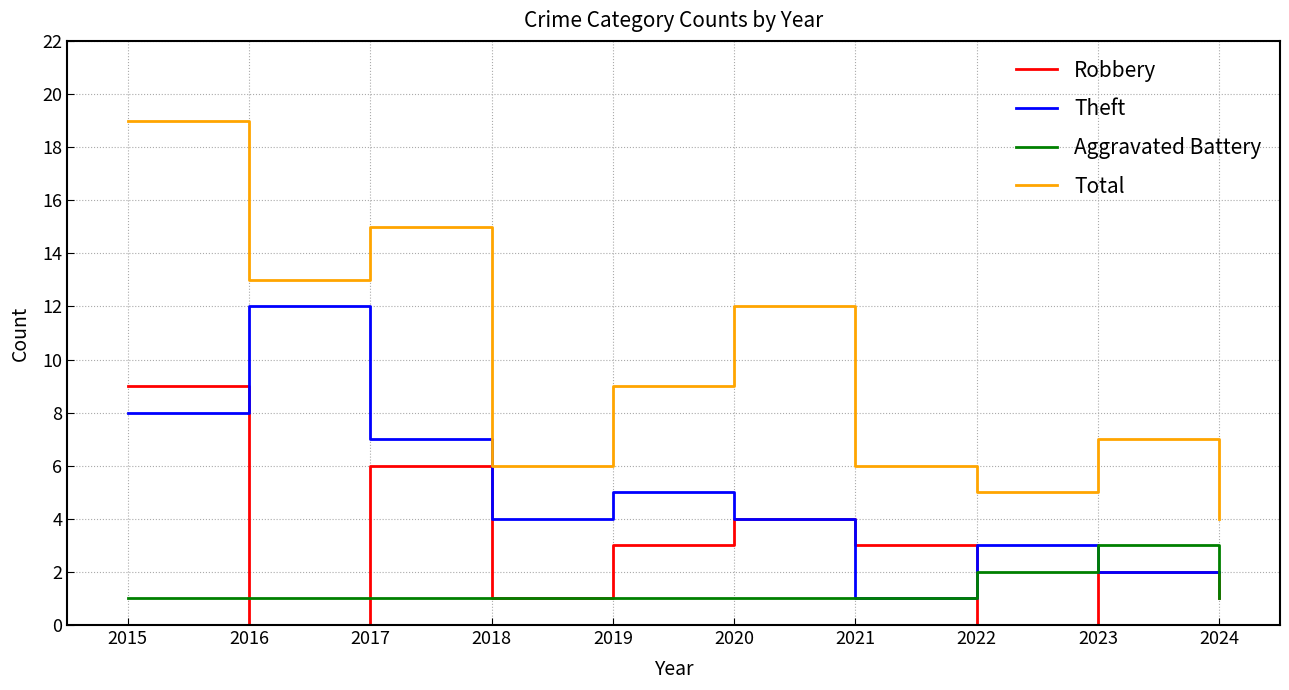

True or false: Aggravated Battery and Robbery cross at least once.

True